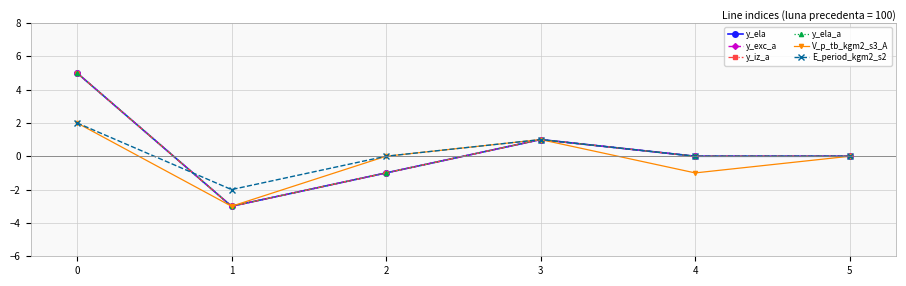

At how many categories does at least one series exceed 2?

1